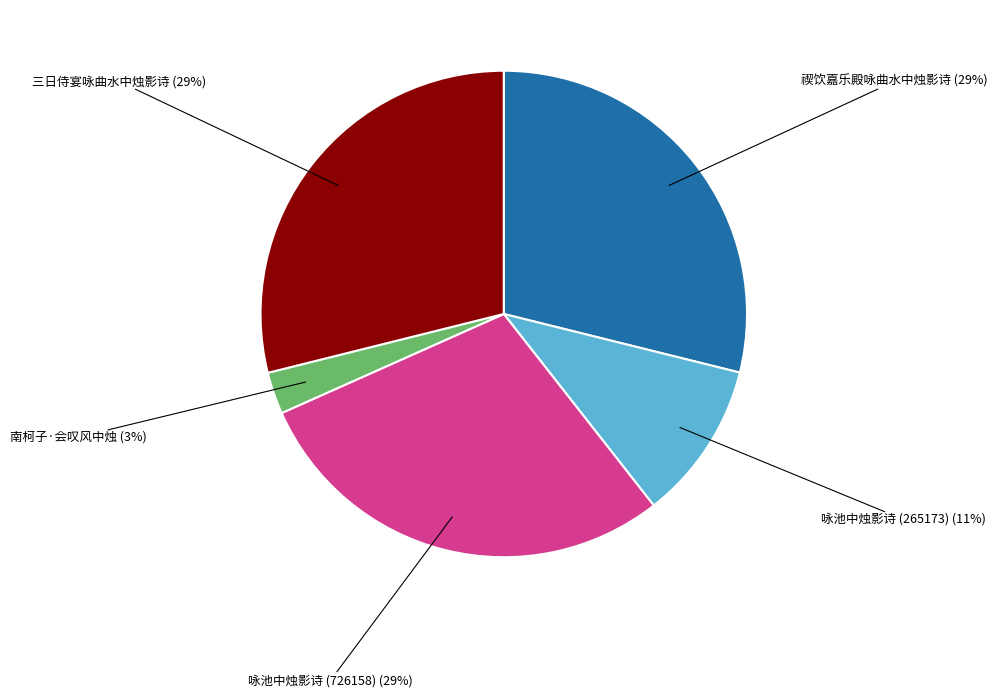

How many segments does this pie chart have?

5